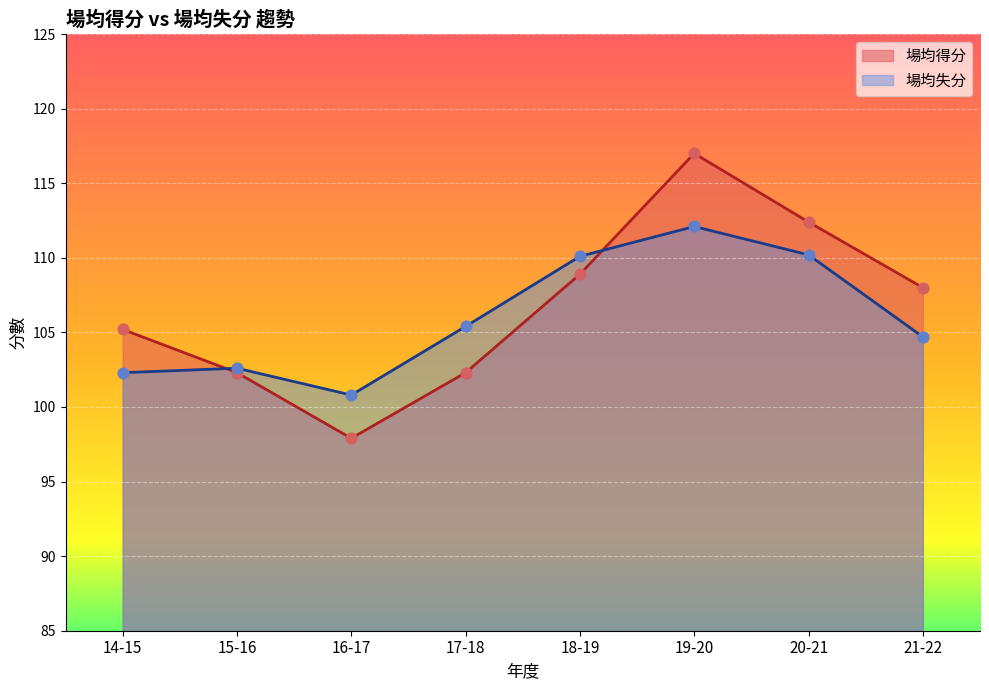

At how many categories does at least one series exceed 113?

1